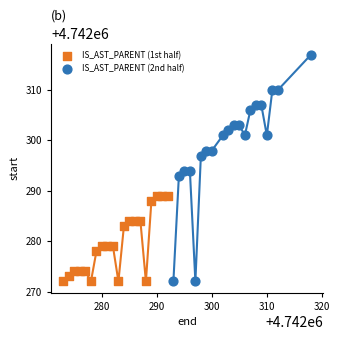

What are all the series names shown in the legend?

IS_AST_PARENT (1st half), IS_AST_PARENT (2nd half)